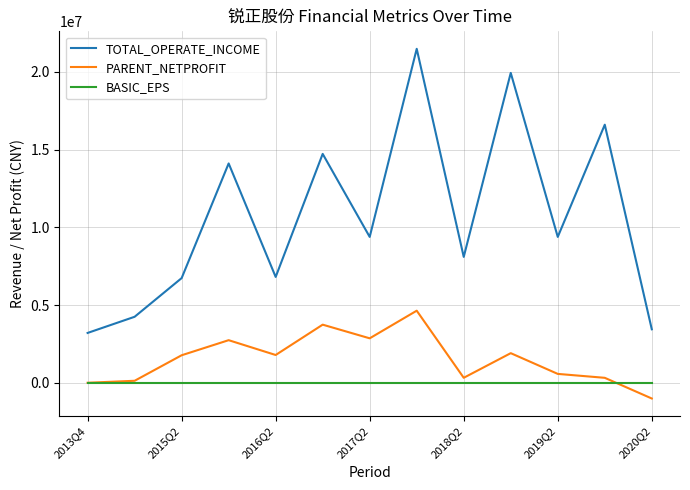

How many lines are shown in the chart?

3